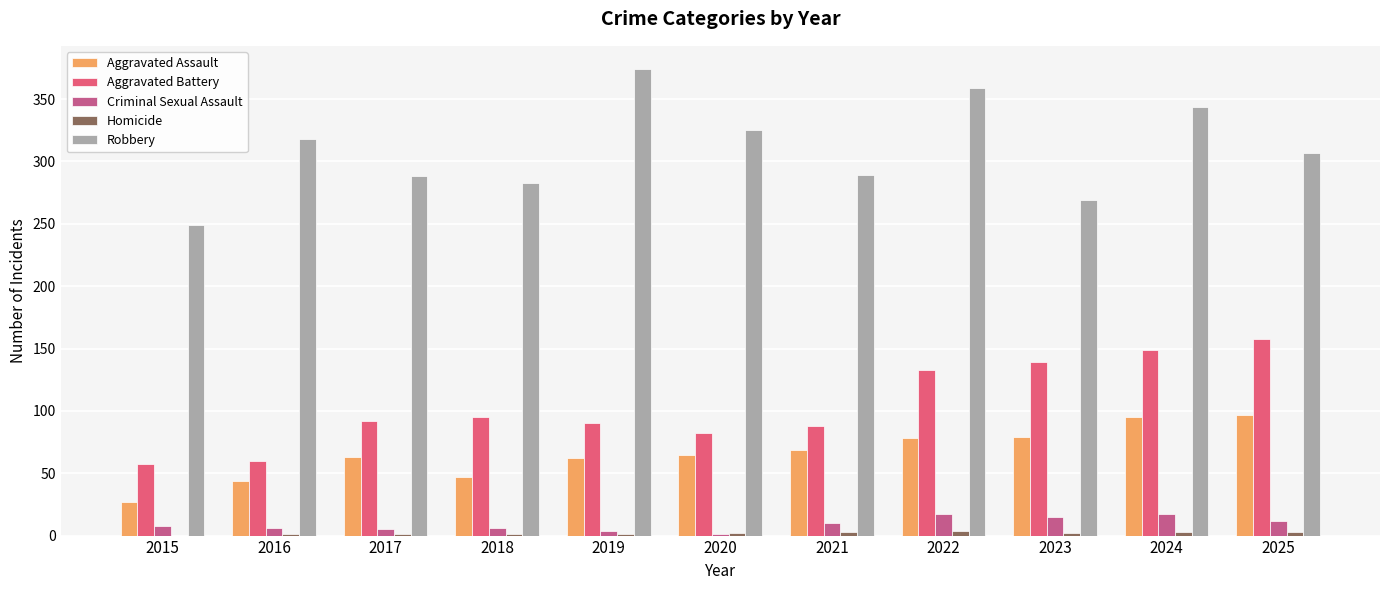

Which series has the largest total across all categories?

Robbery